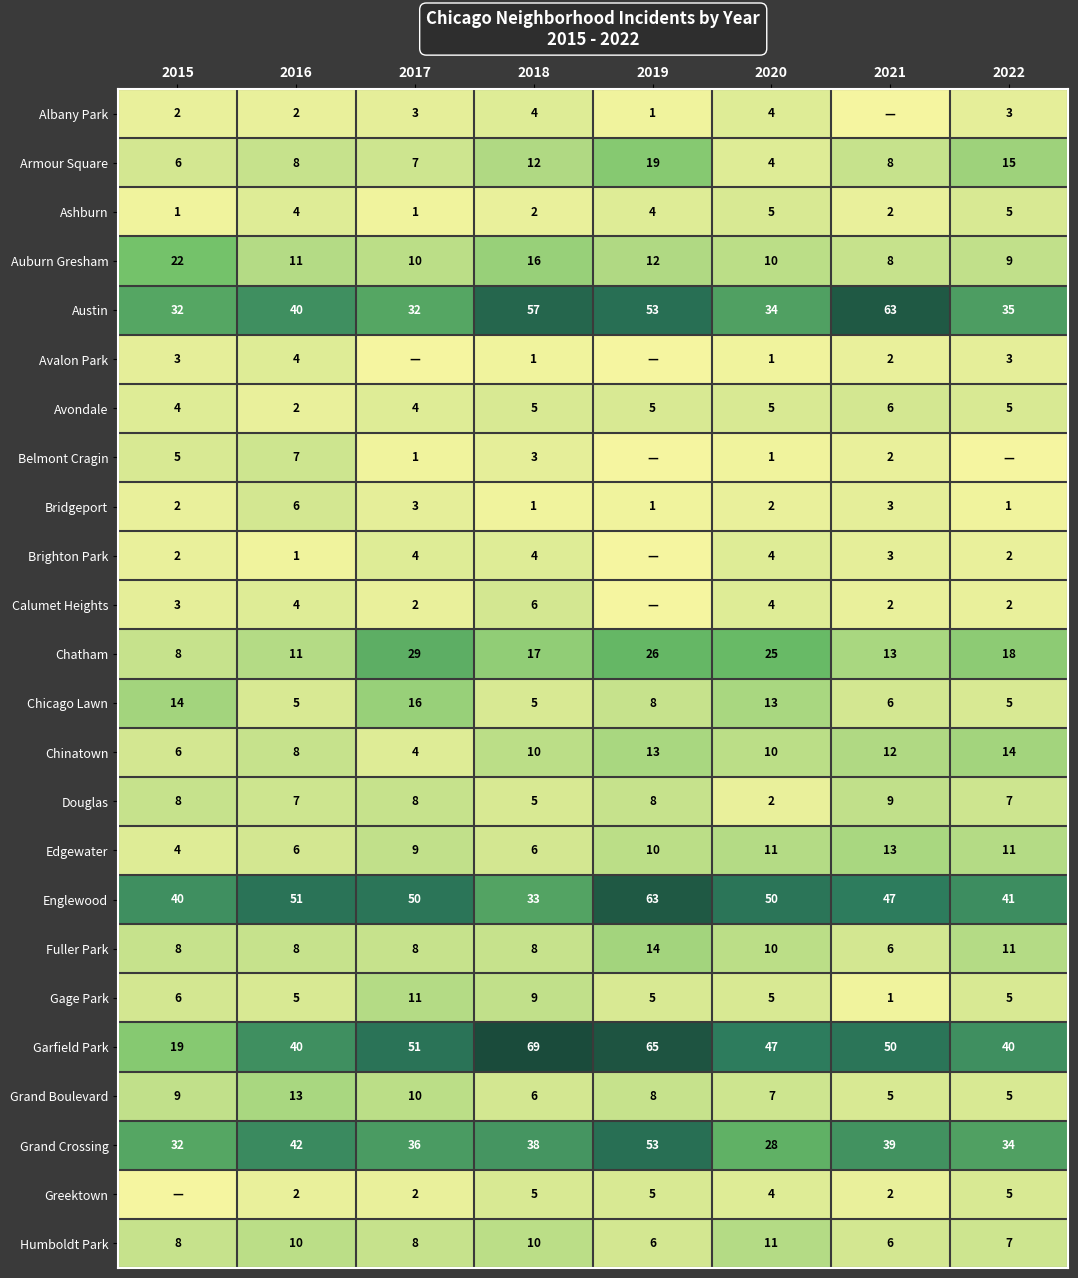

The value of Brighton Park at 2015 is 1. True or false?

False